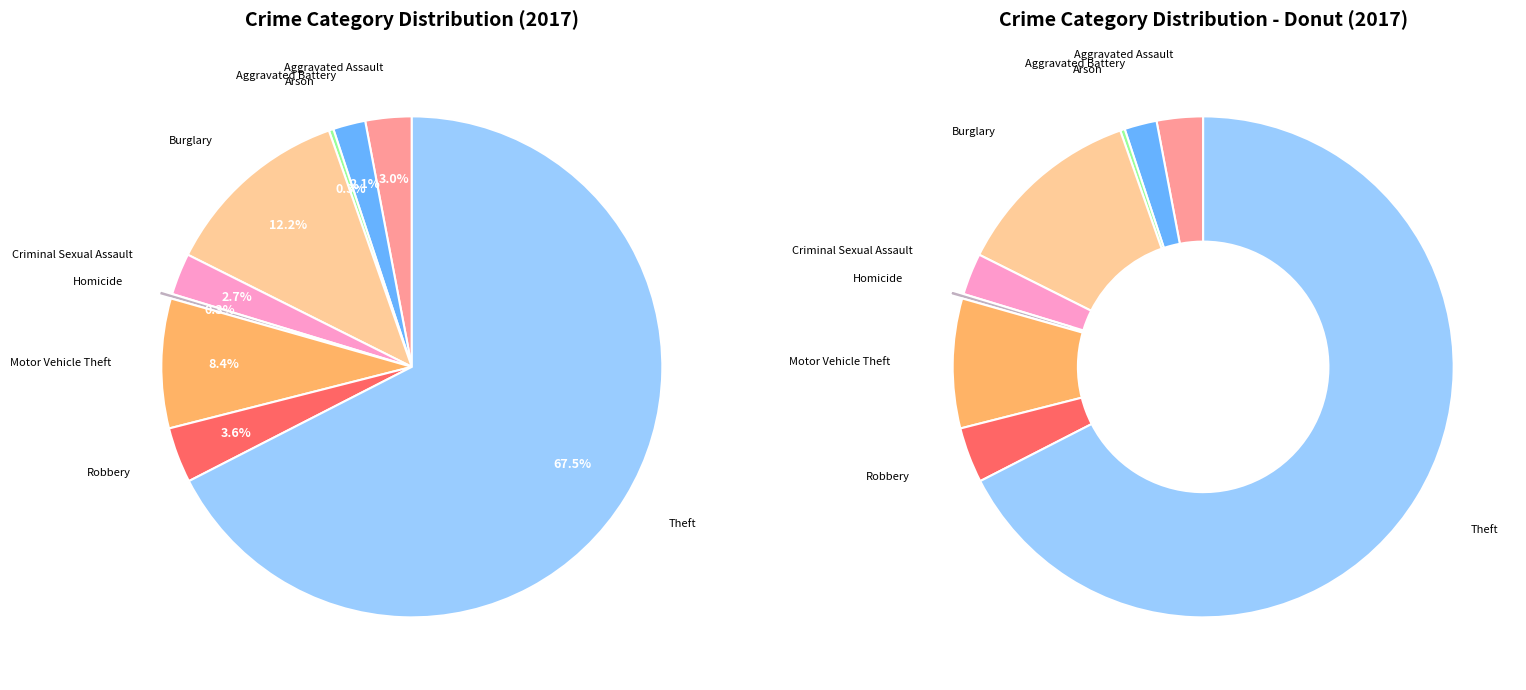

What is the change in value from Aggravated Assault to Motor Vehicle Theft?

+18